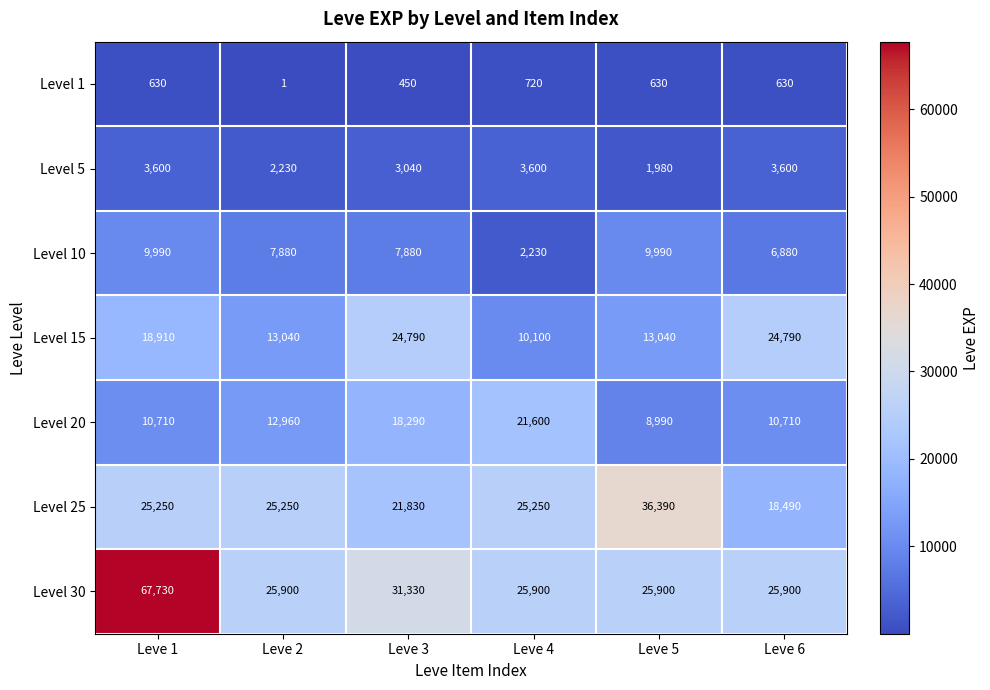

What is the difference between the highest and lowest values at Leve 2?

25899